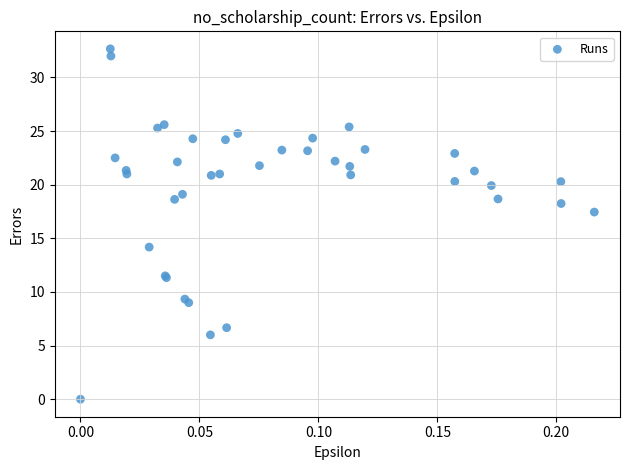

What Y value in the scatter plot is closest to 16?

17.4